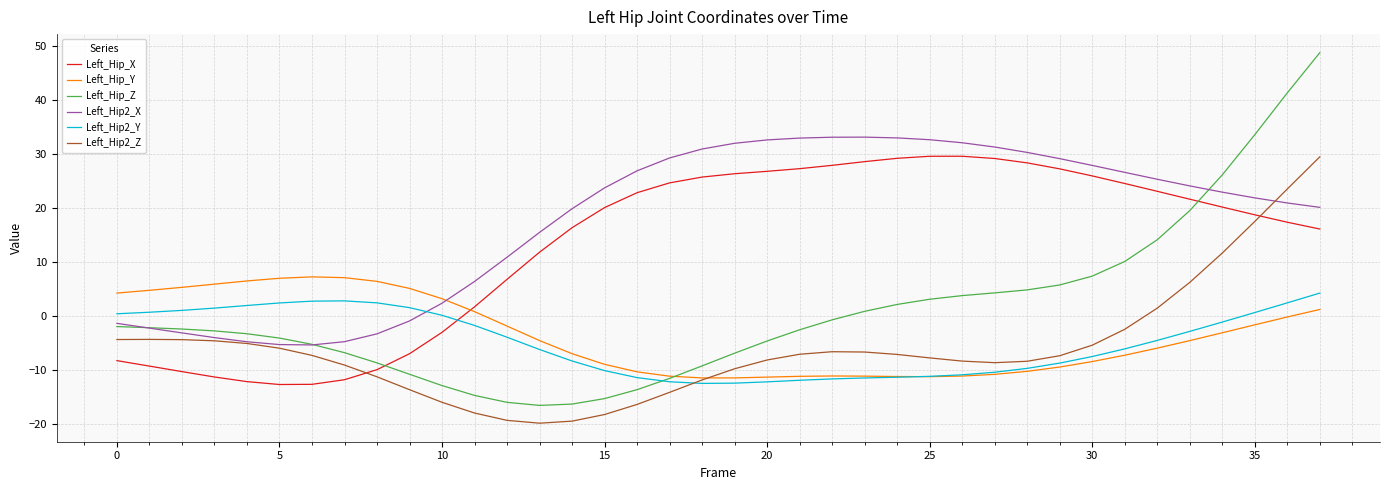

What are all the series names shown in the legend?

Left_Hip_X, Left_Hip_Y, Left_Hip_Z, Left_Hip2_X, Left_Hip2_Y, Left_Hip2_Z